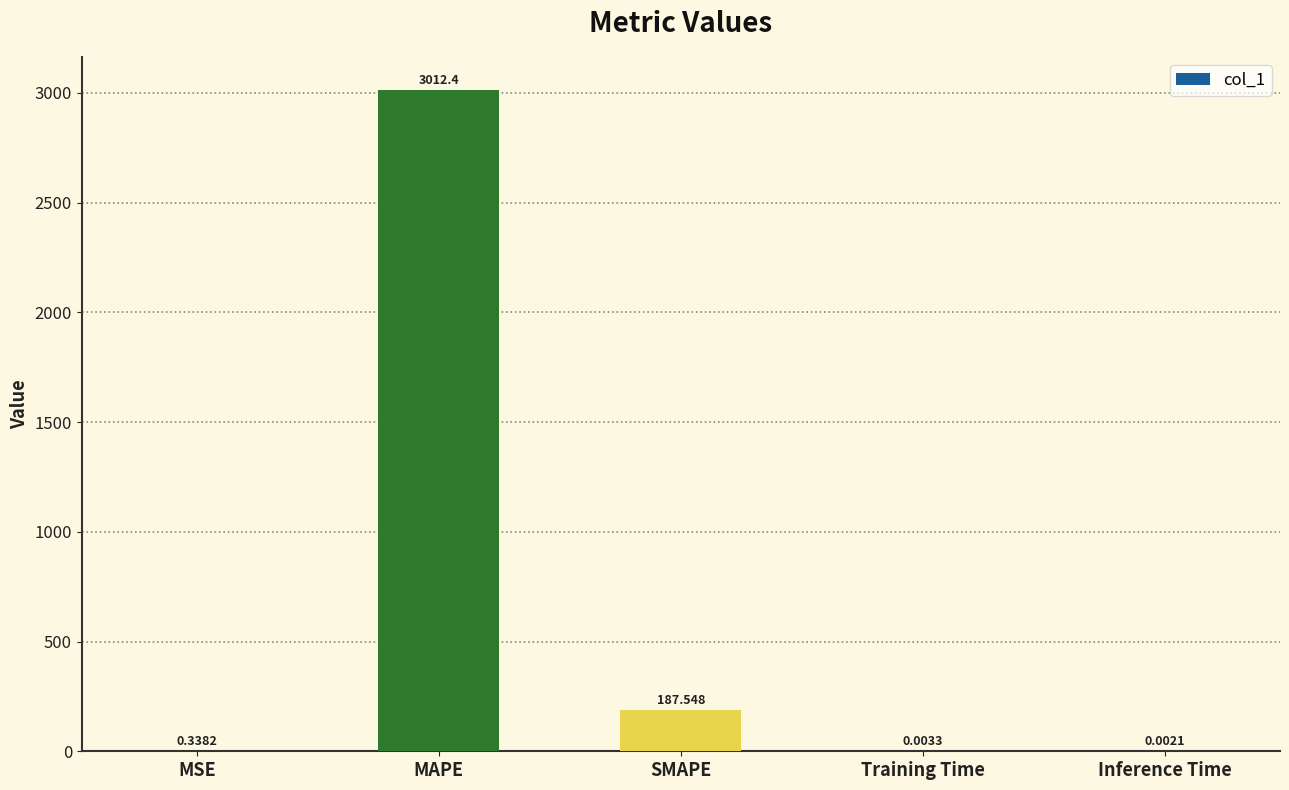

Which label corresponds to the largest value in the chart?

MAPE